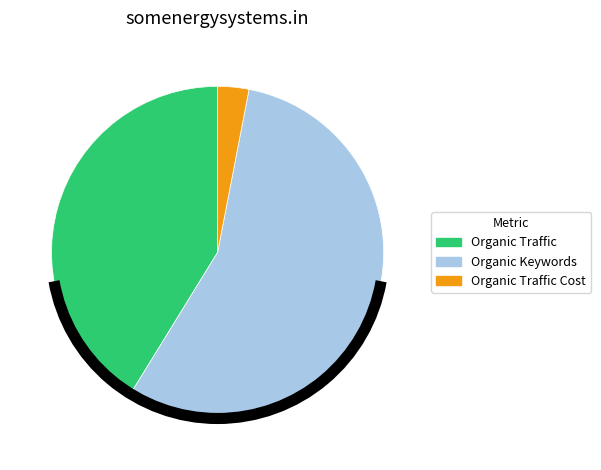

Is there a majority slice in this chart?

Yes